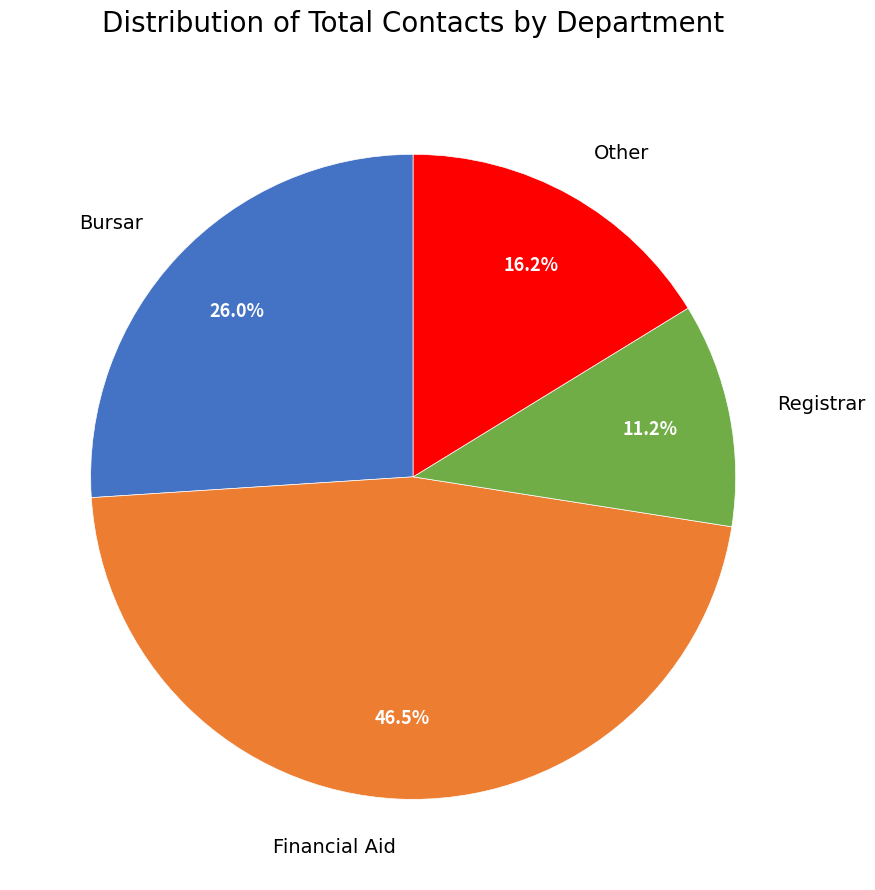

Which slice is the largest?

Financial Aid